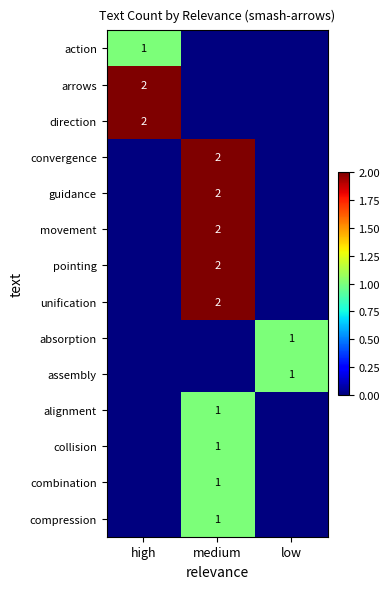

How many data points in direction are above 0?

1